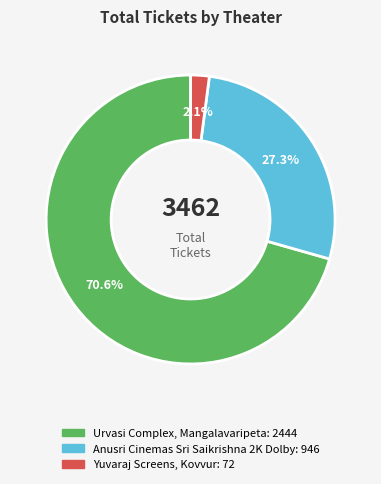

Count the number of slices in the pie.

3